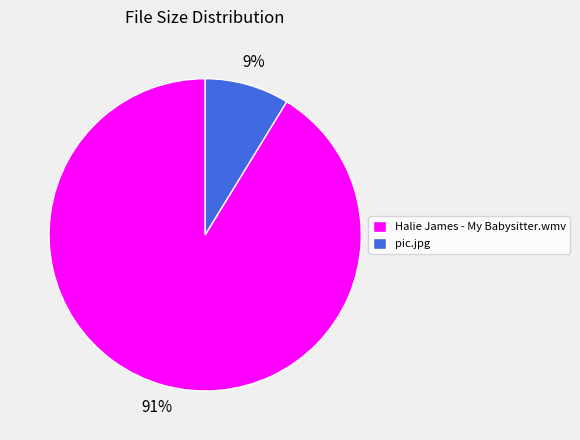

To the nearest percent, what is the average slice percentage?

50%